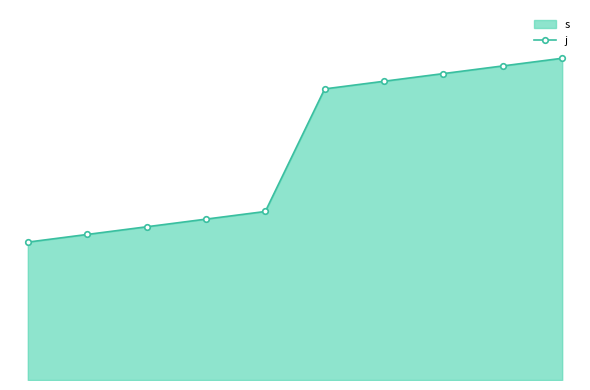

Approximately how many times larger is the value at 8 compared to 2?

2.0